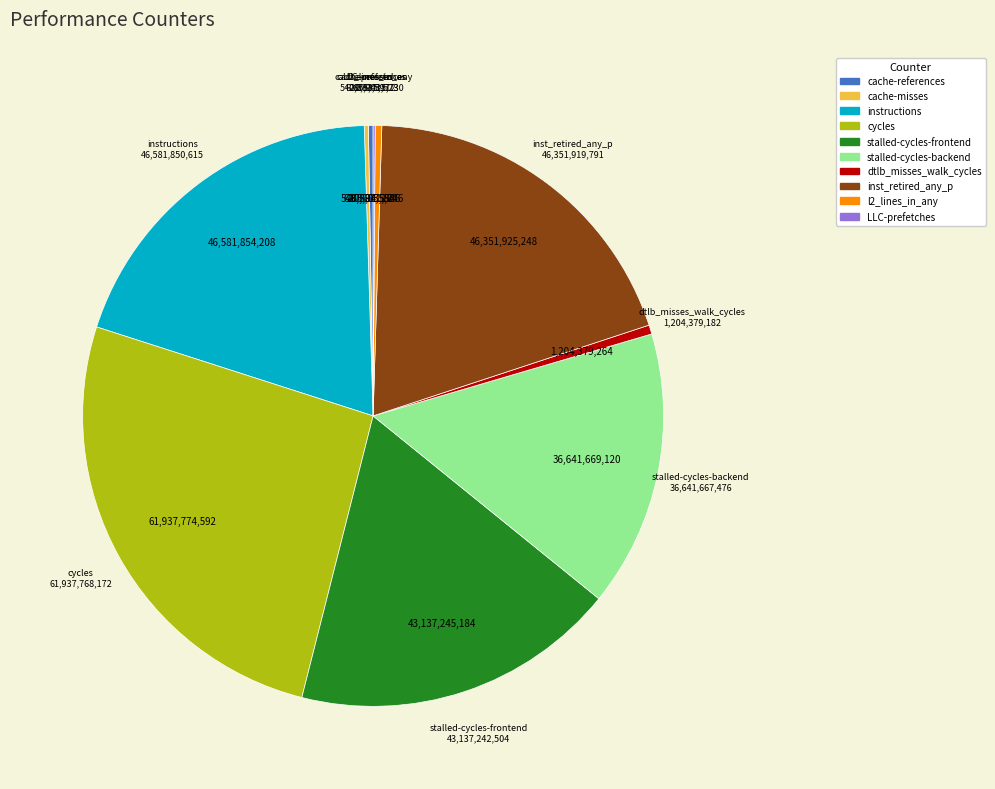

Do inst_retired_any_p and cycles together represent more than half of the pie?

No